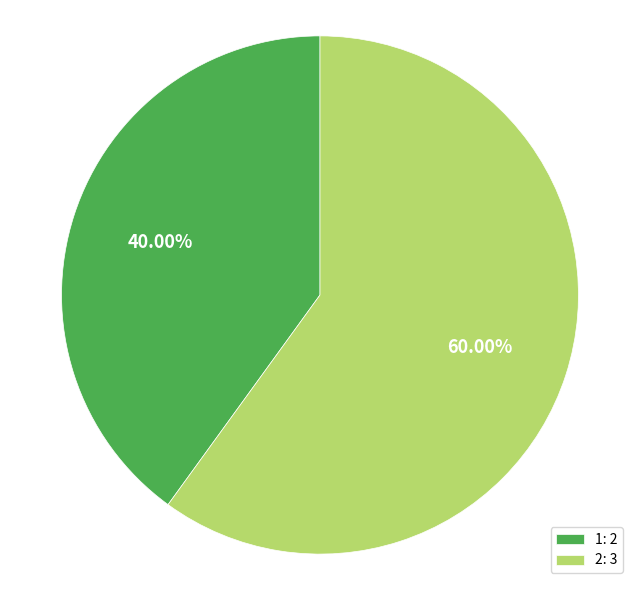

Is 1 the majority of the pie?

No